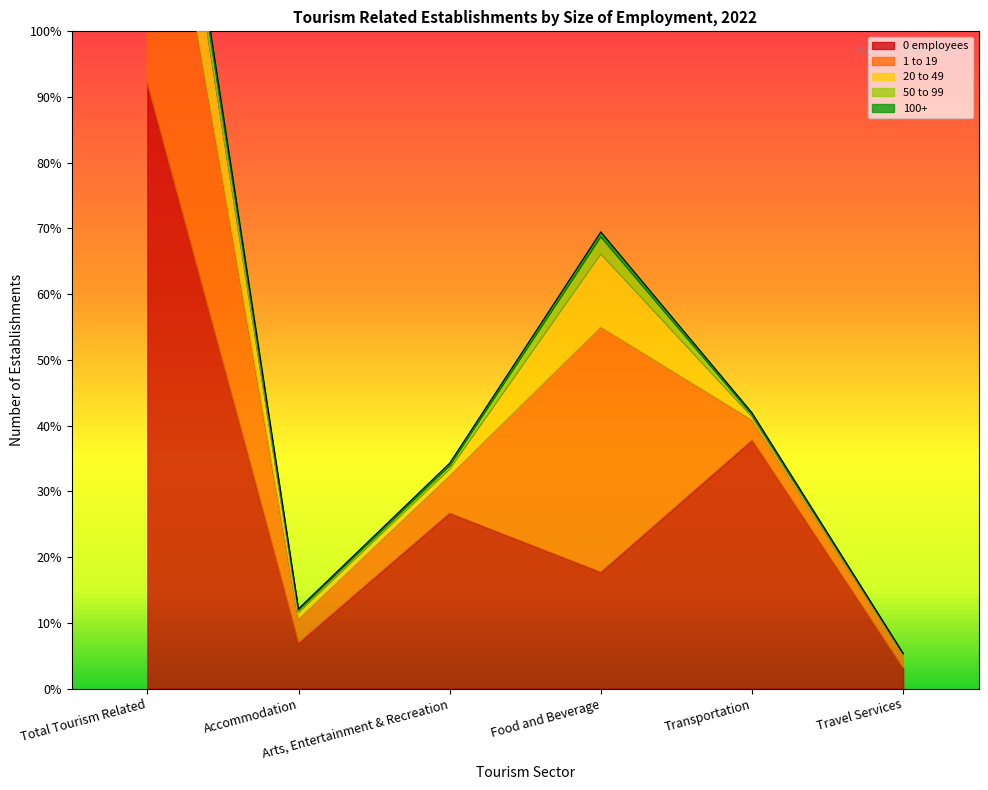

What is the average value of the 50 to 99 series?

621